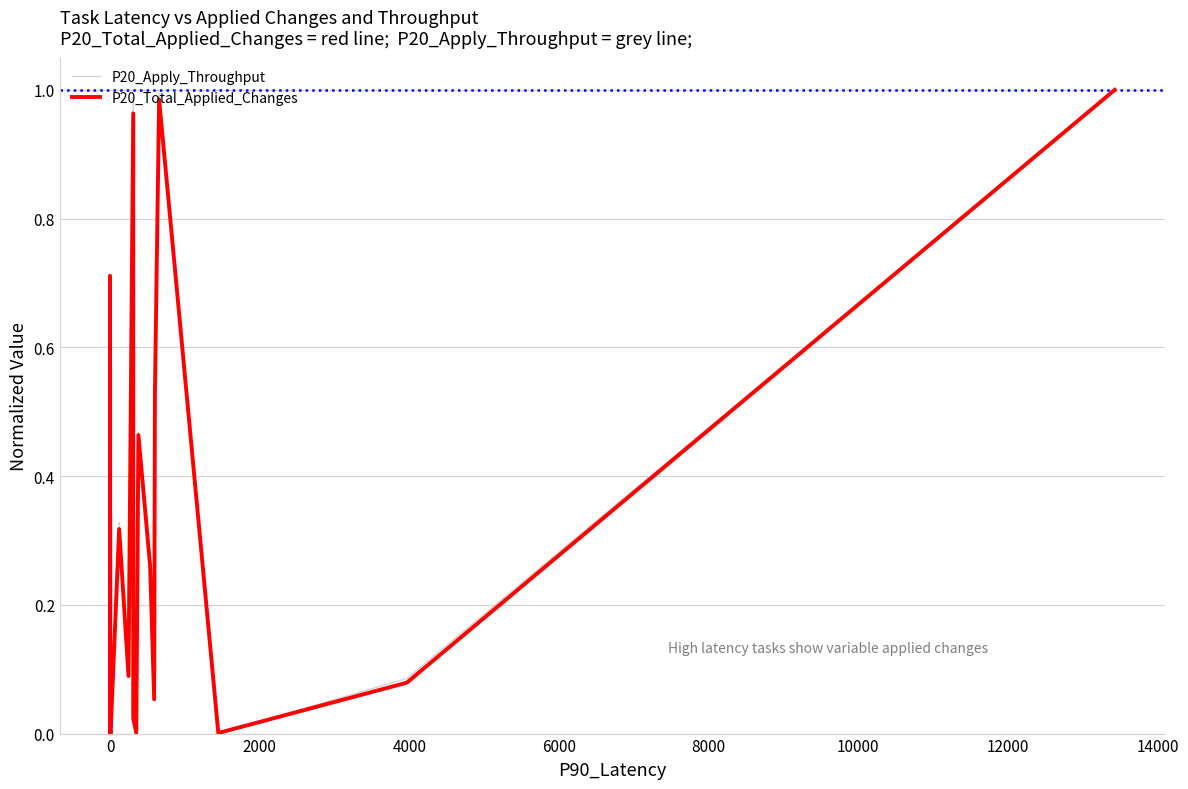

What is the difference between the maximum and second lowest values in the P20_Total_Applied_Changes series?

1.0